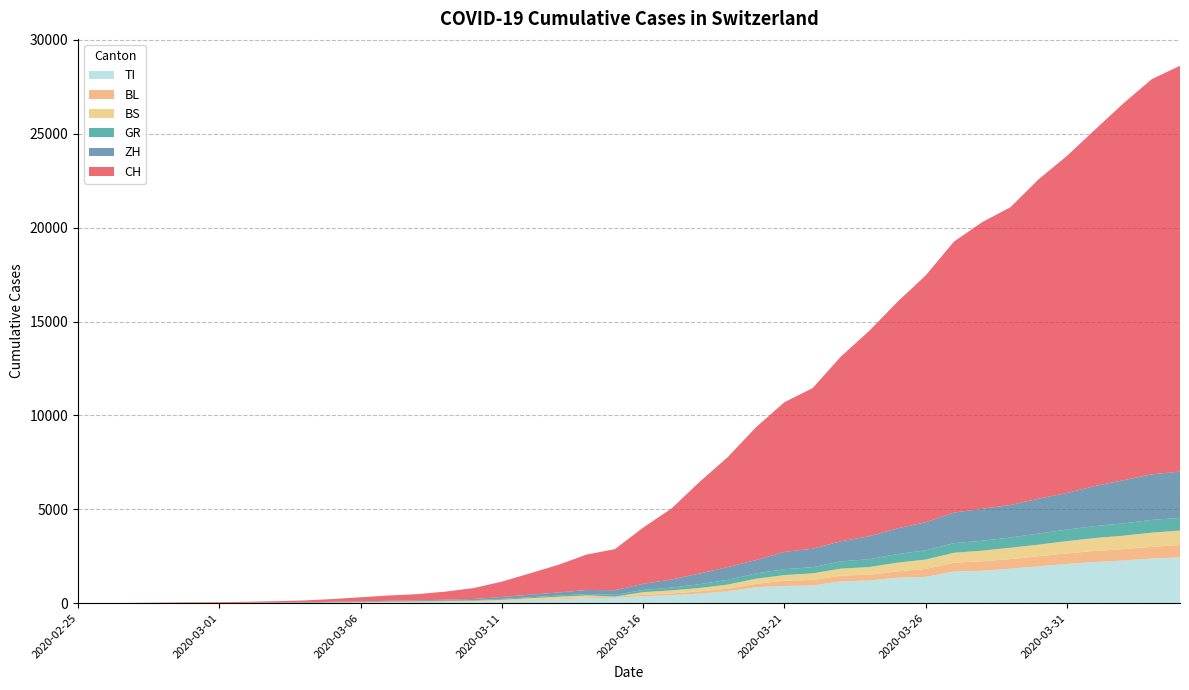

Reading left to right, transcribe all the data shown in this chart.

CH: 2020-02-25=0	2020-02-26=4	2020-02-27=8	2020-02-28=20	2020-02-29=30	2020-03-01=36	2020-03-02=50	2020-03-03=70	2020-03-04=98	2020-03-05=143	2020-03-06=219	2020-03-07=281	2020-03-08=328	2020-03-09=429	2020-03-10=580	2020-03-11=820	2020-03-12=1135	2020-03-13=1475	2020-03-14=1887	2020-03-15=2187	2020-03-16=2993	2020-03-17=3778	2020-03-18=4883	2020-03-19=5864	2020-03-20=7080	2020-03-21=7972	2020-03-22=8556	2020-03-23=9839	2020-03-24=10935	2020-03-25=12066	2020-03-26=13146	2020-03-27=14434	2020-03-28=15268	2020-03-29=15861	2020-03-30=17014	2020-03-31=17953	2020-04-01=18990	2020-04-02=20074	2020-04-03=21047	2020-04-04=21617
ZH: 2020-02-25=0	2020-02-26=0	2020-02-27=2	2020-02-28=2	2020-02-29=6	2020-03-01=7	2020-03-02=10	2020-03-03=13	2020-03-04=15	2020-03-05=23	2020-03-06=29	2020-03-07=34	2020-03-08=40	2020-03-09=49	2020-03-10=62	2020-03-11=101	2020-03-12=140	2020-03-13=163	2020-03-14=218	2020-03-15=250	2020-03-16=326	2020-03-17=429	2020-03-18=568	2020-03-19=679	2020-03-20=711	2020-03-21=925	2020-03-22=984	2020-03-23=1073	2020-03-24=1221	2020-03-25=1368	2020-03-26=1500	2020-03-27=1627	2020-03-28=1701	2020-03-29=1733	2020-03-30=1859	2020-03-31=1947	2020-04-01=2136	2020-04-02=2300	2020-04-03=2428	2020-04-04=2461
GR: 2020-02-25=0	2020-02-26=2	2020-02-27=2	2020-02-28=6	2020-02-29=6	2020-03-01=6	2020-03-02=9	2020-03-03=10	2020-03-04=13	2020-03-05=15	2020-03-06=16	2020-03-07=18	2020-03-08=19	2020-03-09=28	2020-03-10=32	2020-03-11=44	2020-03-12=53	2020-03-13=65	2020-03-14=73	2020-03-15=93	2020-03-16=118	2020-03-17=152	2020-03-18=204	2020-03-19=252	2020-03-20=283	2020-03-21=311	2020-03-22=327	2020-03-23=386	2020-03-24=419	2020-03-25=458	2020-03-26=487	2020-03-27=513	2020-03-28=527	2020-03-29=542	2020-03-30=591	2020-03-31=617	2020-04-01=635	2020-04-02=655	2020-04-03=678	2020-04-04=680
BS: 2020-02-25=0	2020-02-26=1	2020-02-27=1	2020-02-28=1	2020-02-29=1	2020-03-01=1	2020-03-02=1	2020-03-03=3	2020-03-04=3	2020-03-05=8	2020-03-06=15	2020-03-07=21	2020-03-08=24	2020-03-09=28	2020-03-10=33	2020-03-11=49	2020-03-12=73	2020-03-13=92	2020-03-14=100	2020-03-15=0	2020-03-16=143	2020-03-17=164	2020-03-18=181	2020-03-19=220	2020-03-20=270	2020-03-21=297	2020-03-22=356	2020-03-23=374	2020-03-24=410	2020-03-25=462	2020-03-26=501	2020-03-27=530	2020-03-28=569	2020-03-29=605	2020-03-30=617	2020-03-31=653	2020-04-01=687	2020-04-02=714	2020-04-03=754	2020-04-04=767
BL: 2020-02-25=0	2020-02-26=0	2020-02-27=0	2020-02-28=1	2020-02-29=2	2020-03-01=2	2020-03-02=2	2020-03-03=2	2020-03-04=2	2020-03-05=6	2020-03-06=6	2020-03-07=15	2020-03-08=19	2020-03-09=20	2020-03-10=22	2020-03-11=26	2020-03-12=26	2020-03-13=42	2020-03-14=47	2020-03-15=54	2020-03-16=76	2020-03-17=89	2020-03-18=116	2020-03-19=134	2020-03-20=184	2020-03-21=282	2020-03-22=289	2020-03-23=302	2020-03-24=306	2020-03-25=341	2020-03-26=422	2020-03-27=466	2020-03-28=502	2020-03-29=511	2020-03-30=539	2020-03-31=561	2020-04-01=588	2020-04-02=610	2020-04-03=625	2020-04-04=656
TI: 2020-02-25=0	2020-02-26=1	2020-02-27=1	2020-02-28=1	2020-02-29=2	2020-03-01=2	2020-03-02=4	2020-03-03=8	2020-03-04=13	2020-03-05=25	2020-03-06=28	2020-03-07=41	2020-03-08=49	2020-03-09=61	2020-03-10=75	2020-03-11=108	2020-03-12=163	2020-03-13=206	2020-03-14=265	2020-03-15=293	2020-03-16=368	2020-03-17=426	2020-03-18=511	2020-03-19=638	2020-03-20=849	2020-03-21=916	2020-03-22=945	2020-03-23=1162	2020-03-24=1209	2020-03-25=1354	2020-03-26=1401	2020-03-27=1688	2020-03-28=1727	2020-03-29=1837	2020-03-30=1962	2020-03-31=2091	2020-04-01=2195	2020-04-02=2271	2020-04-03=2377	2020-04-04=2442